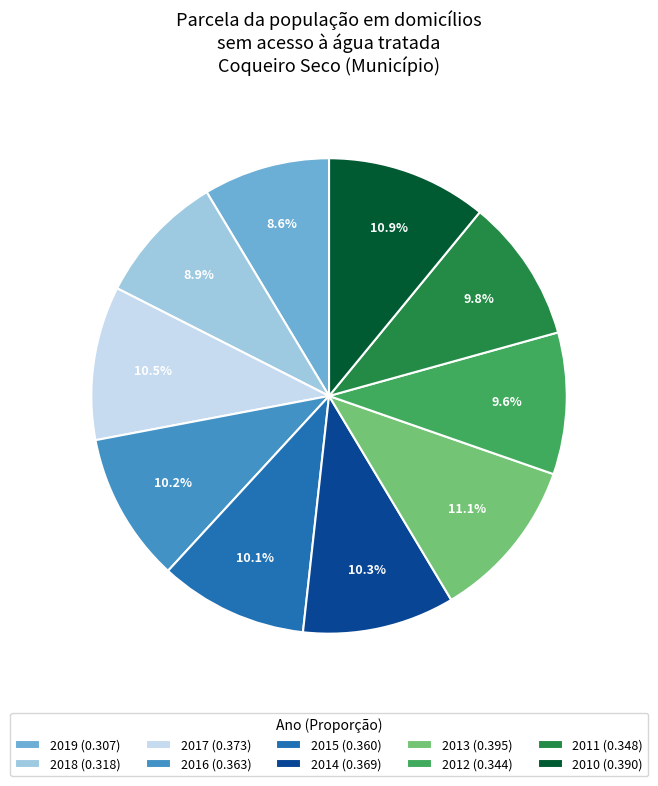

How many slices are in this pie chart?

10